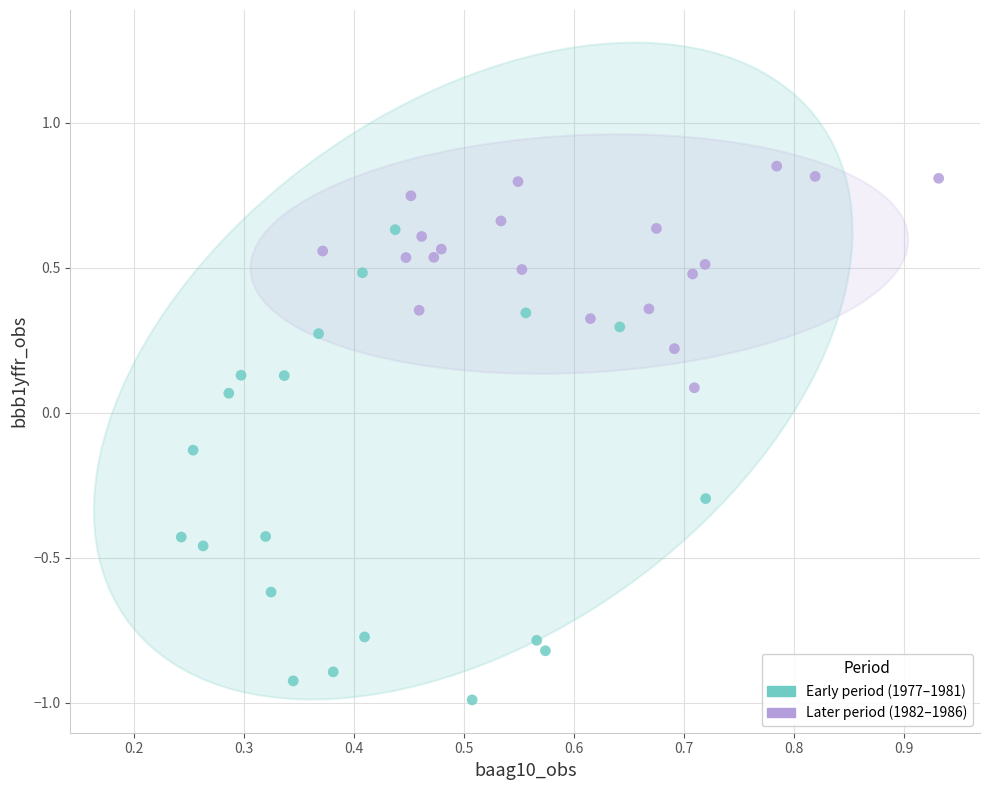

Which series reaches the maximum Y coordinate?

Later period (1982–1986)